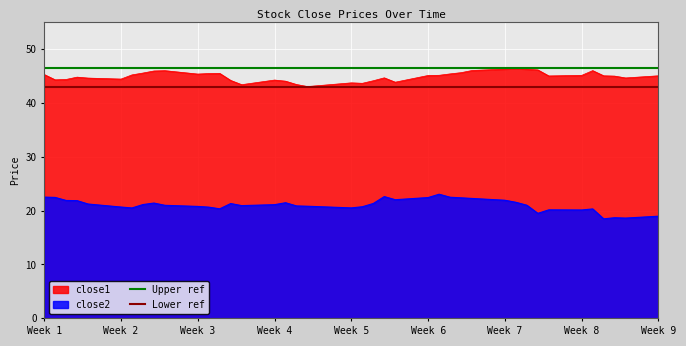

True or false: close2 and close1 intersect in this chart.

False